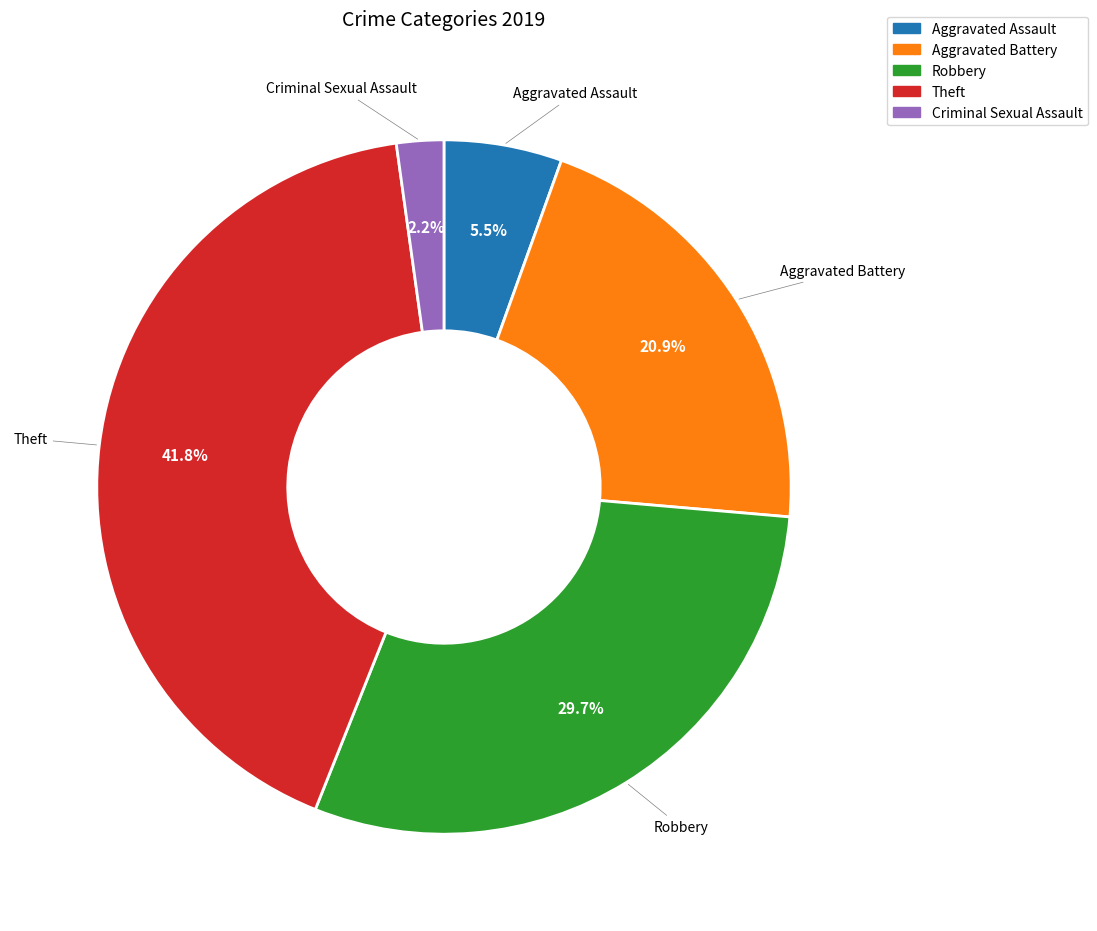

Is the sum of Robbery and Theft greater than half?

Yes